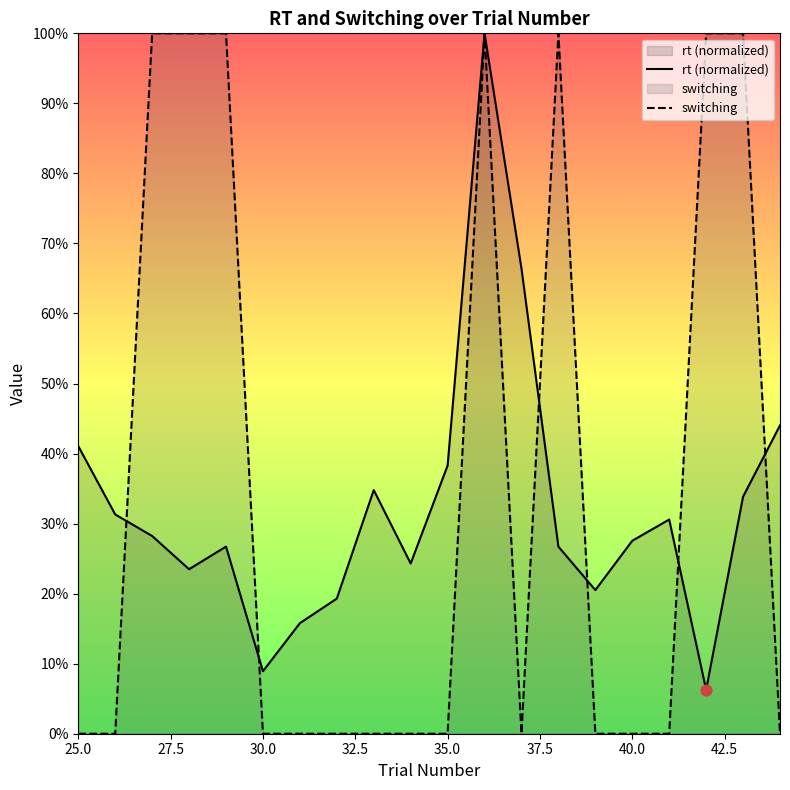

At how many categories does at least one series exceed 0?

20